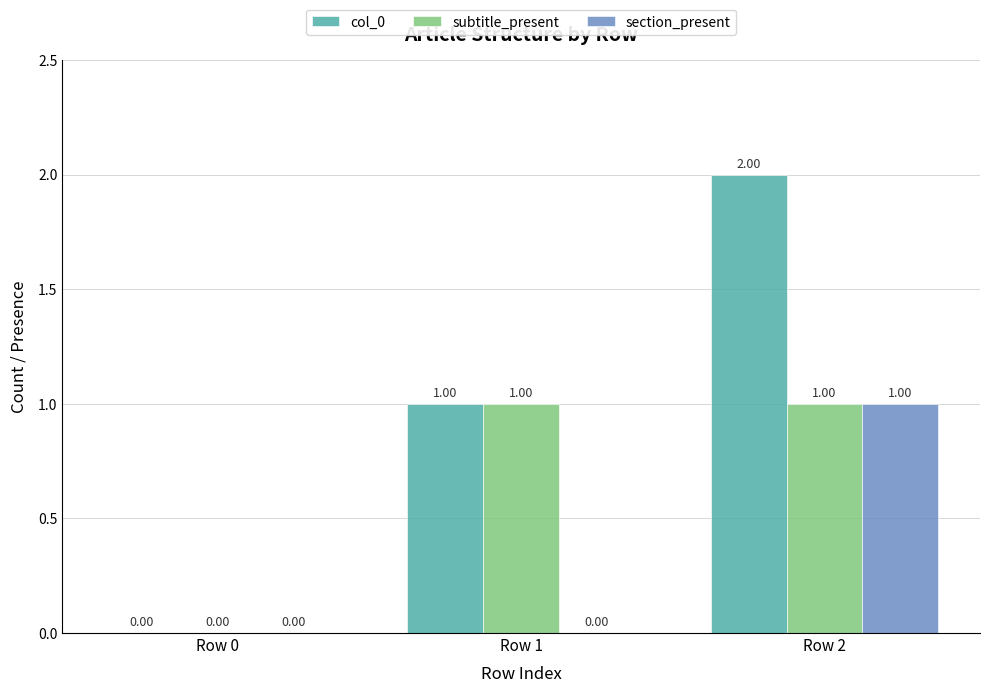

Are the bars horizontal?

No